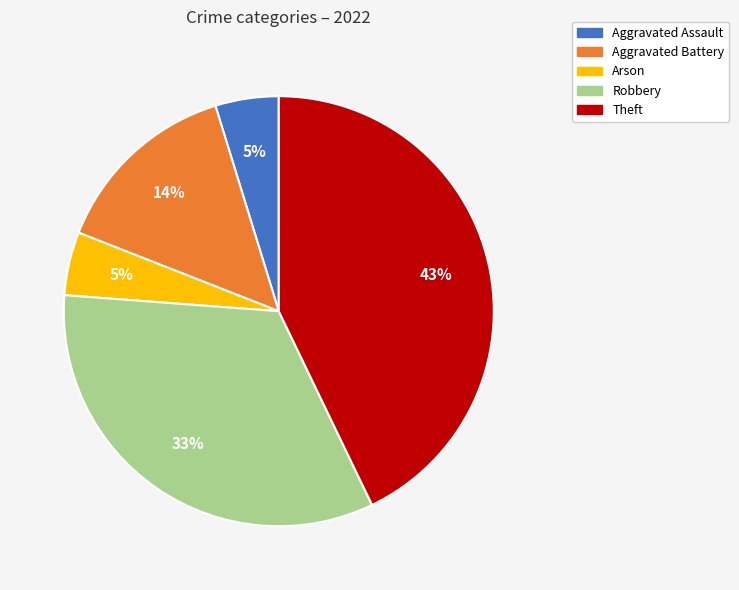

What is the largest slice in the pie chart?

Theft